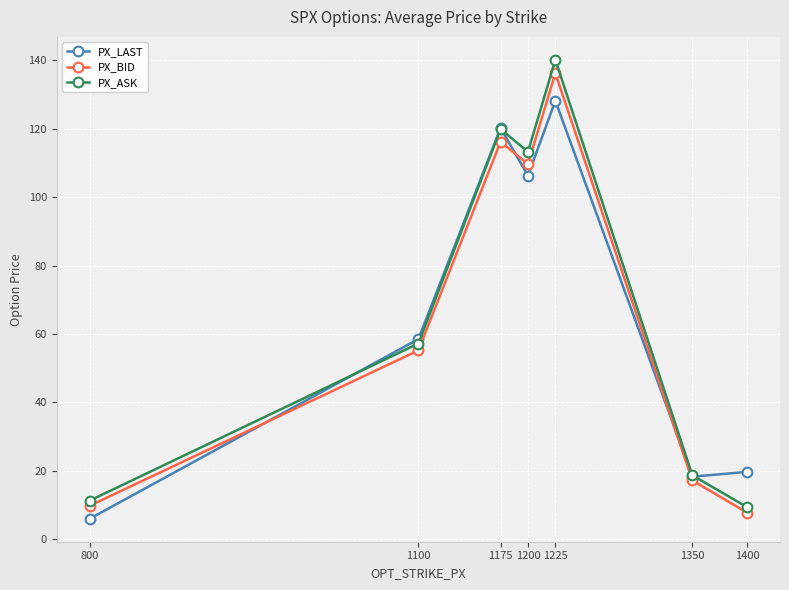

At which category does the chart reach its peak across all series?

1225